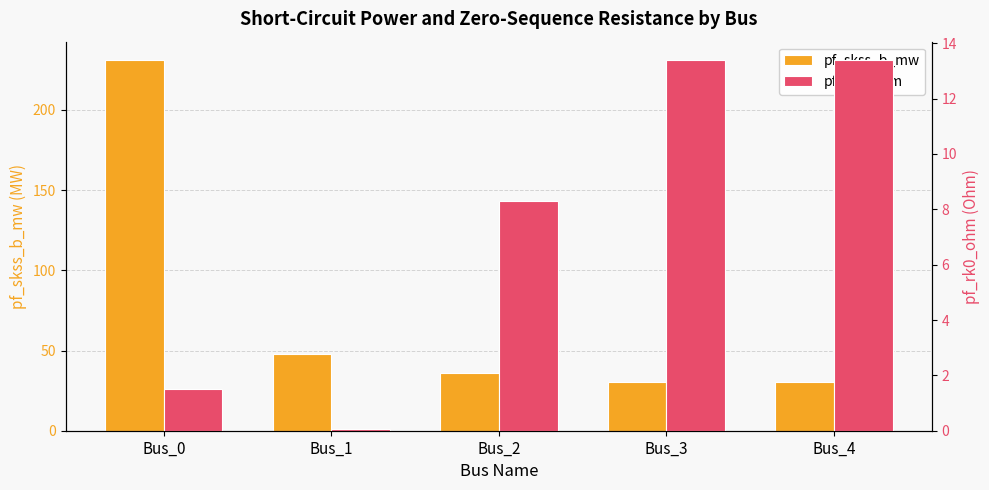

List the labels in order of pf_rk0_ohm value, largest first.

Bus_3, Bus_4, Bus_2, Bus_0, Bus_1